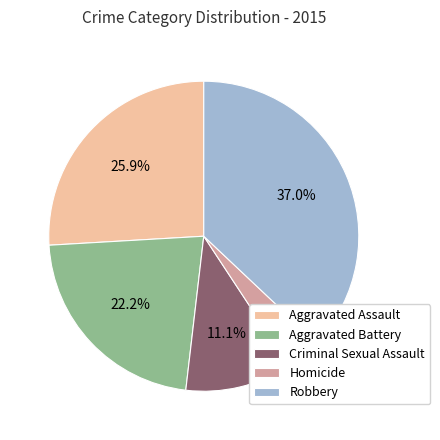

Does Aggravated Assault represent more than half of the total?

No